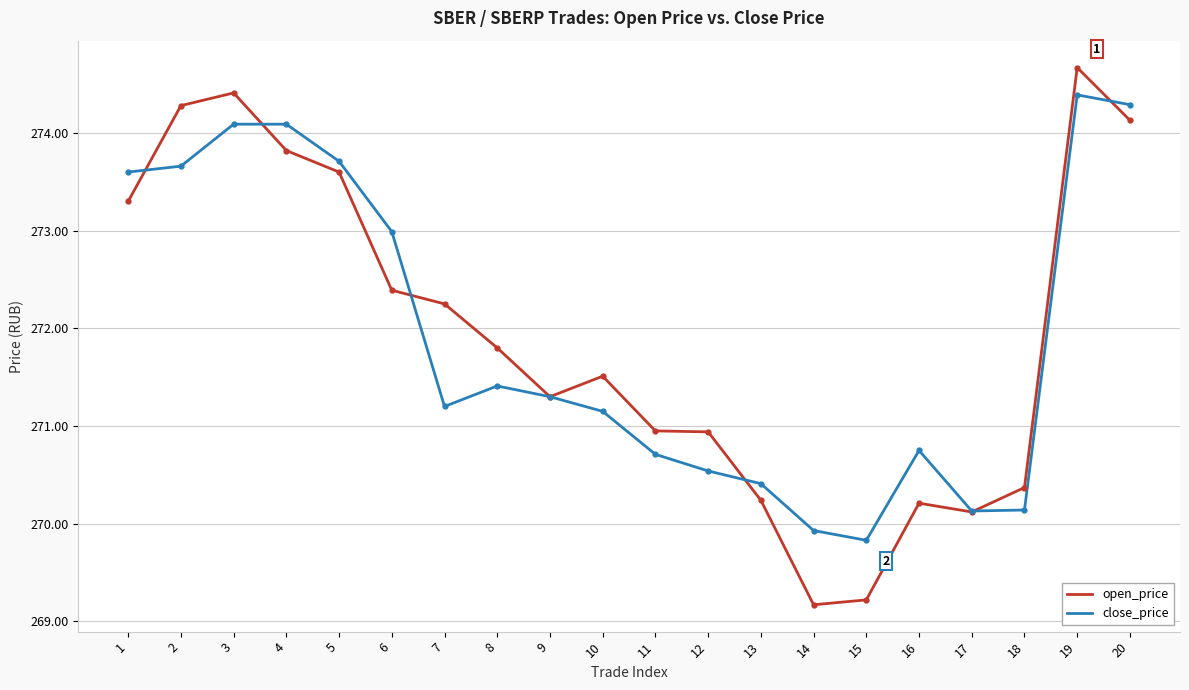

What is the sum of all open_price values?

5438.7